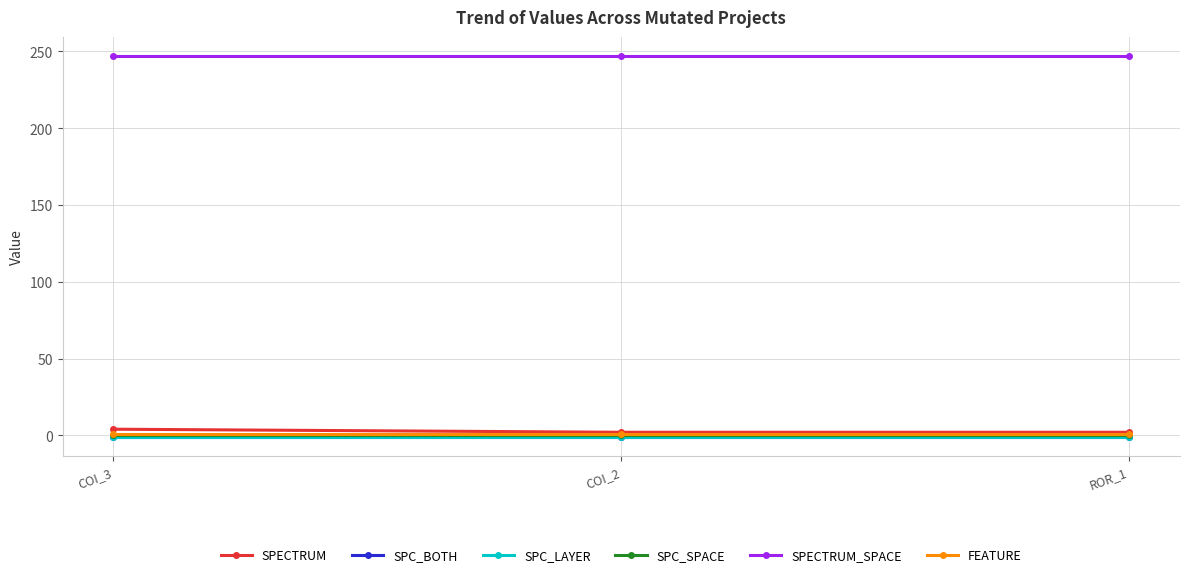

Is this an area chart (filled region under the line)?

No